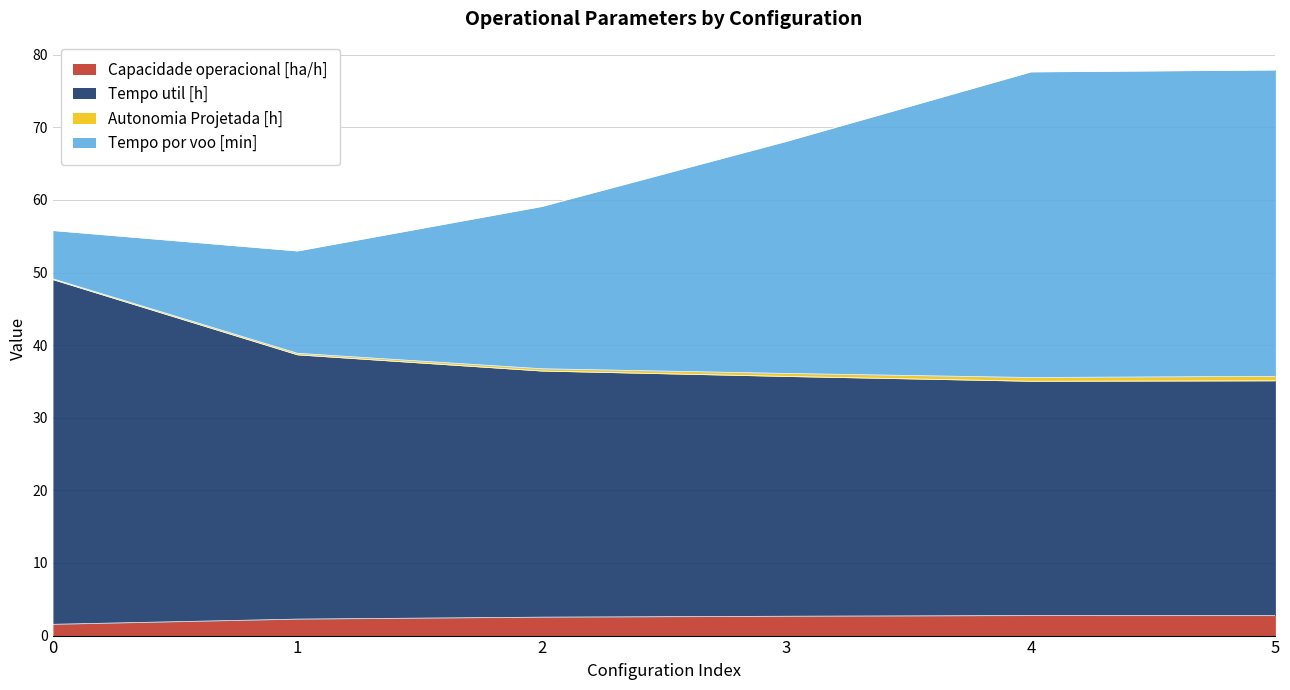

What is the maximum value for Capacidade operacional [ha/h]?

2.8